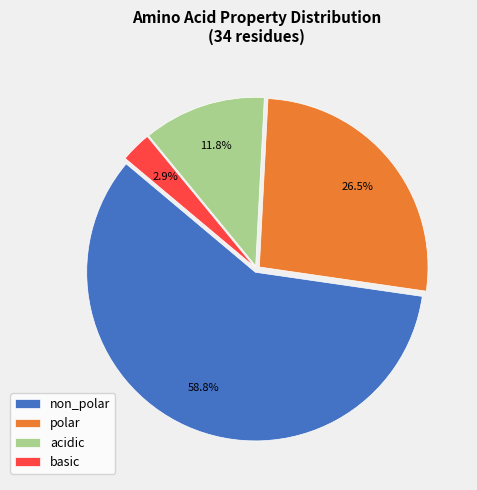

Rank the categories by value from lowest to highest.

basic, acidic, polar, non_polar